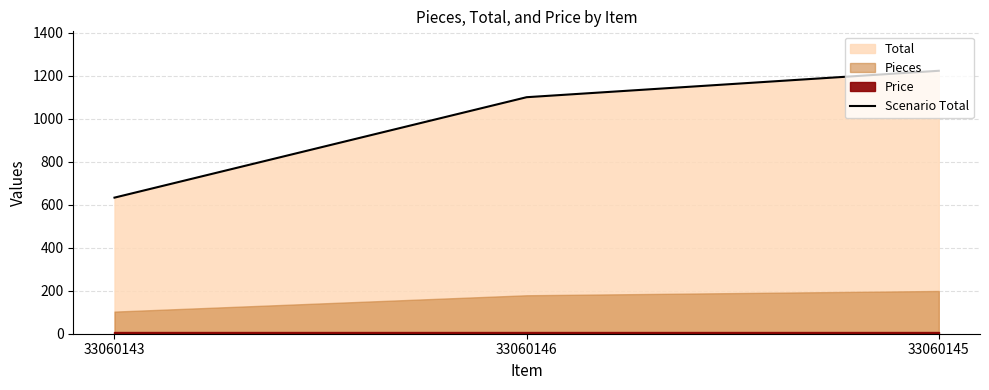

Rank the categories by value from highest to lowest.

33060145, 33060146, 33060143